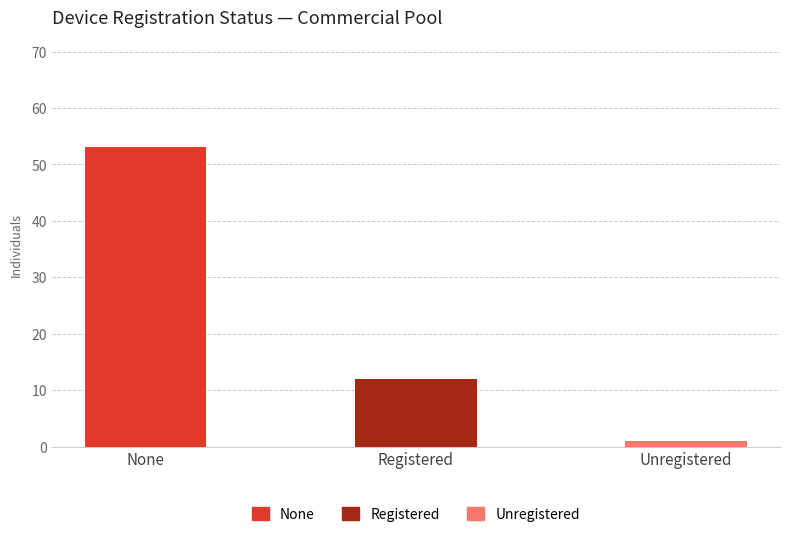

What is the change in value from None to Unregistered?

-52